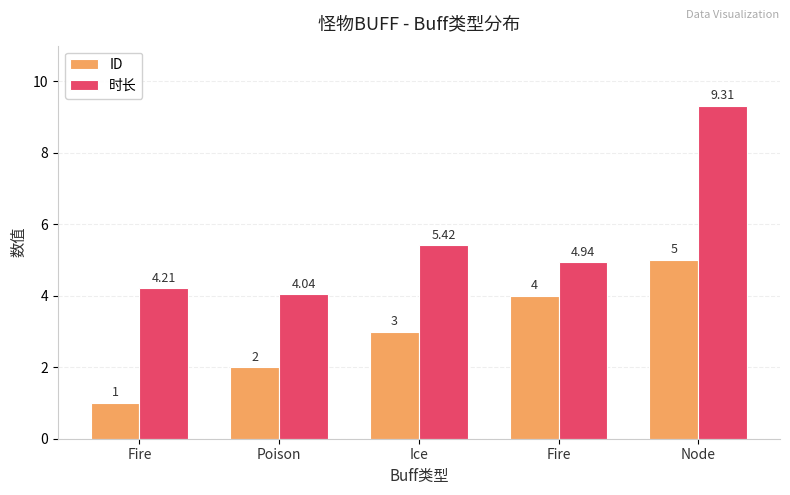

Between Ice and Fire, which series saw the biggest shift?

ID